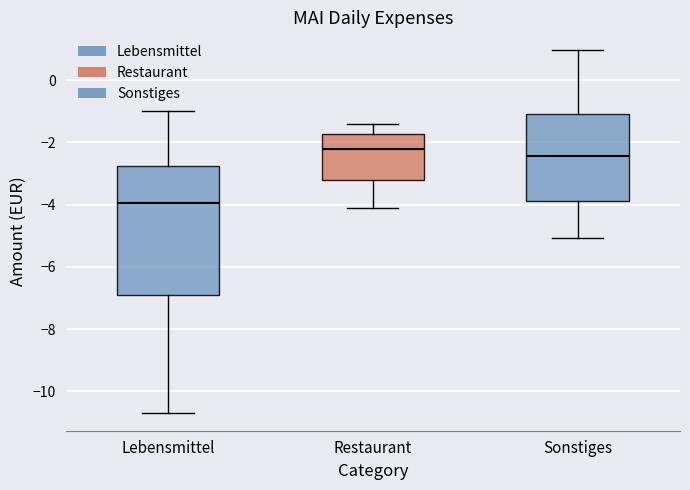

Reading left to right, read every box against the y-axis: the position of its median line, the range the box covers, and the ends of its whiskers. The values are not printed on the chart, so give them approximately, as read against the axis.

Lebensmittel: median -4.0, box -6.8 to -2.8, whiskers -10.6 to -1.0
Restaurant: median -2.2, box -3.2 to -1.8, whiskers -4.0 to -1.4
Sonstiges: median -2.4, box -3.8 to -1.0, whiskers -5.0 to 1.0